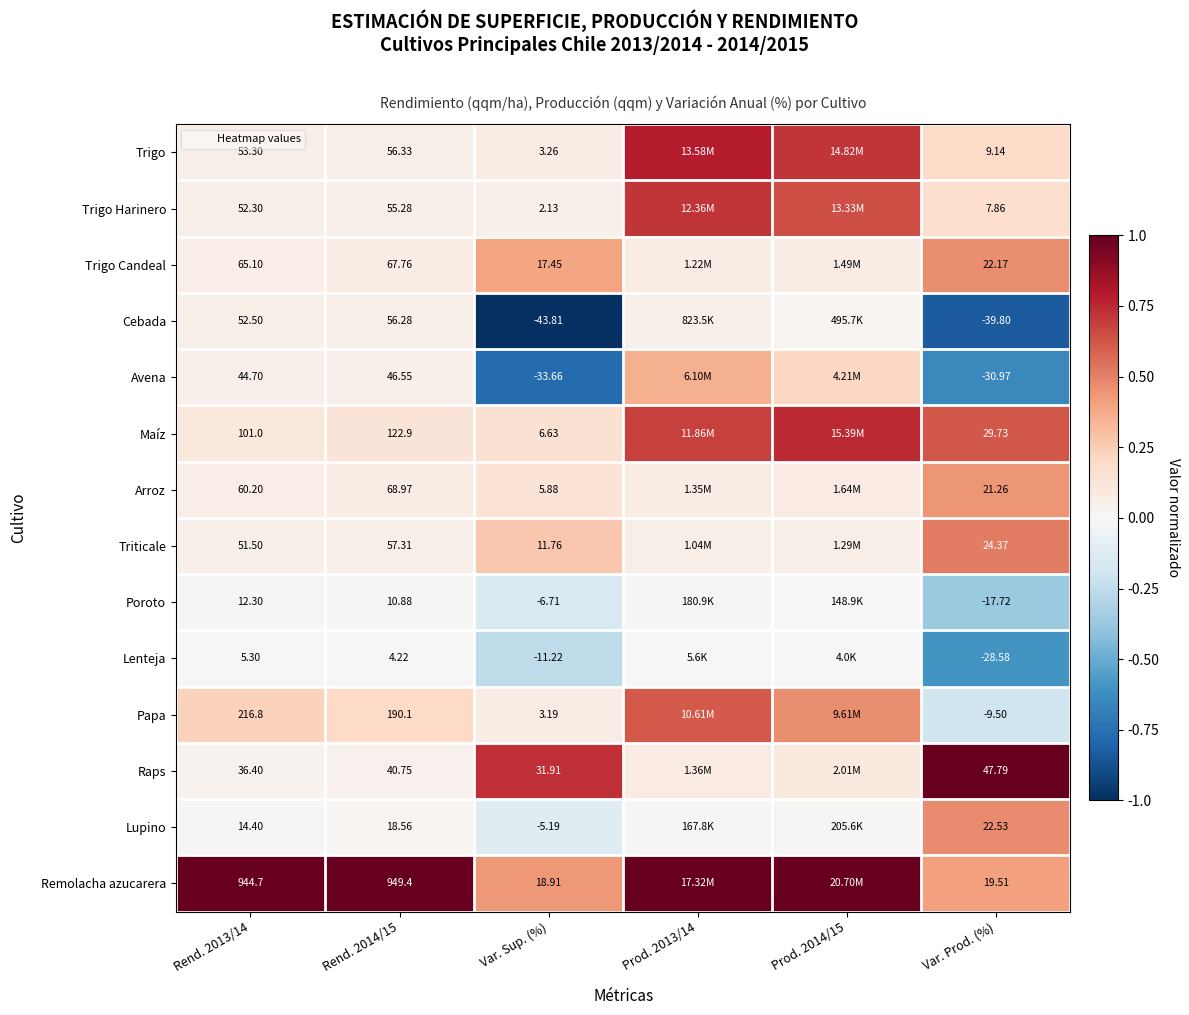

Rank the series at Rend. 2013/14 from lowest to highest value.

Lenteja, Poroto, Lupino, Raps, Avena, Triticale, Trigo Harinero, Cebada, Trigo, Arroz, Trigo Candeal, Maíz, Papa, Remolacha azucarera